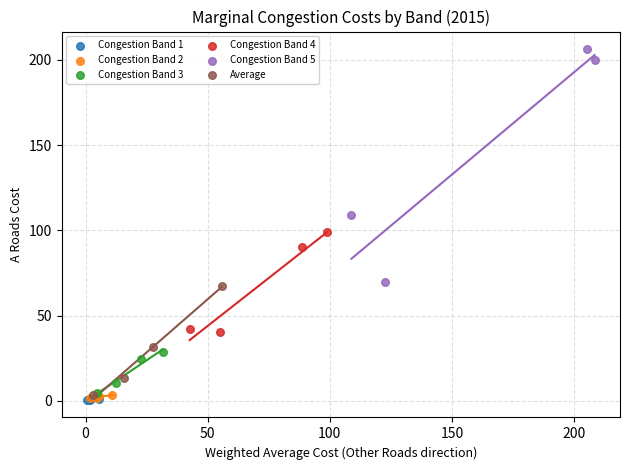

Which series has the largest Y range (max minus min)?

Congestion Band 5